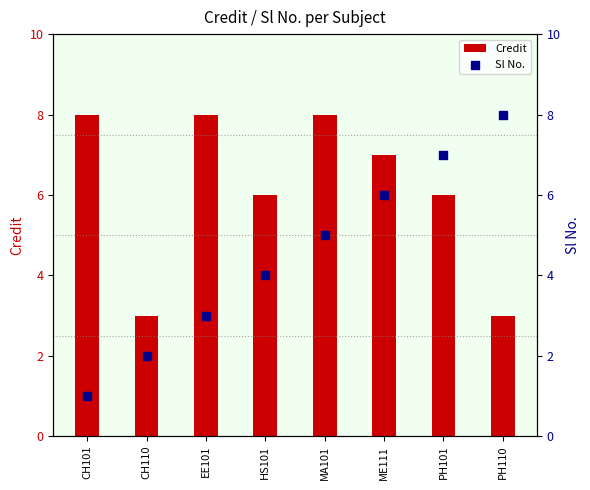

What is the total value across all series at EE101?

11